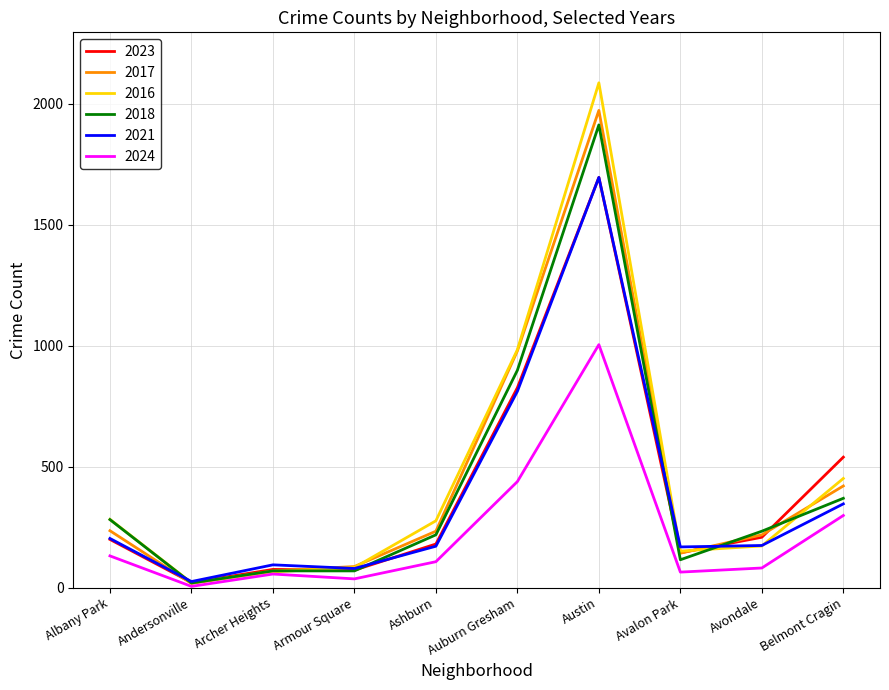

What is the maximum value for 2021?

1695